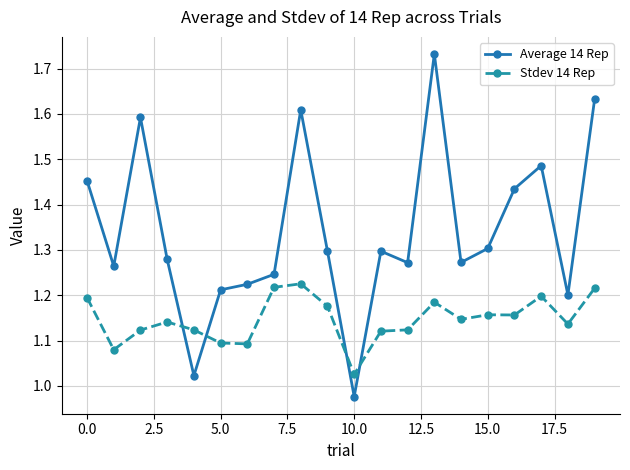

Which series has the largest range (max minus min)?

Average 14 Rep